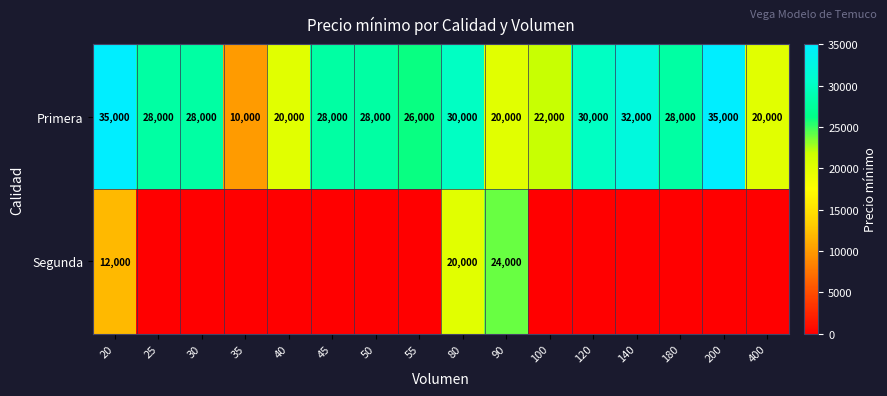

At which category does the chart reach its minimum across all series?

25